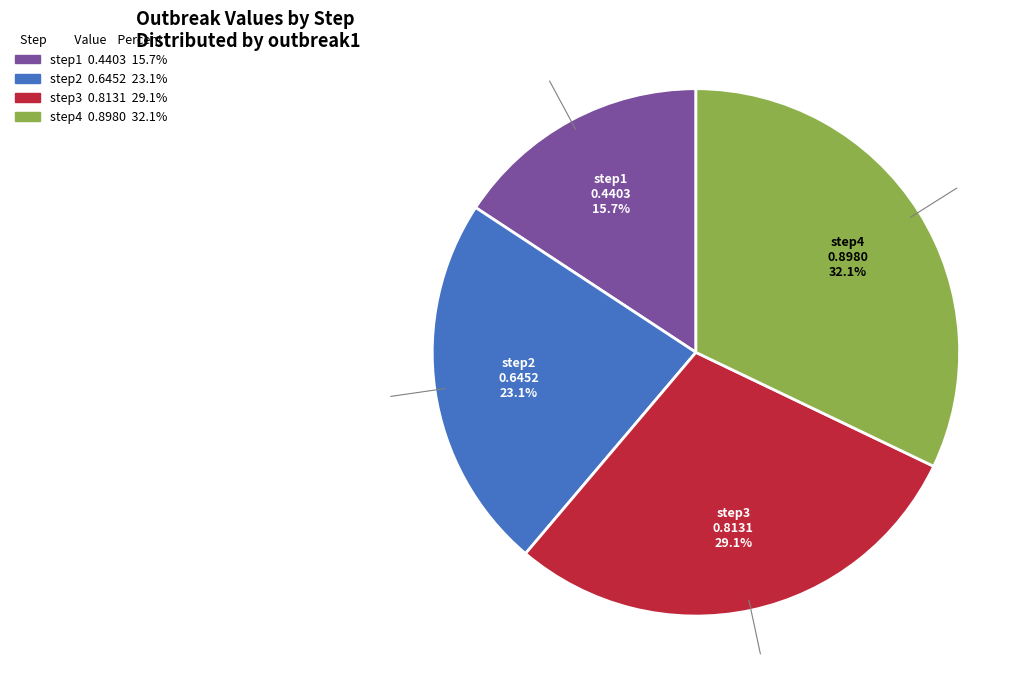

Does step1 represent more than half of the total?

No